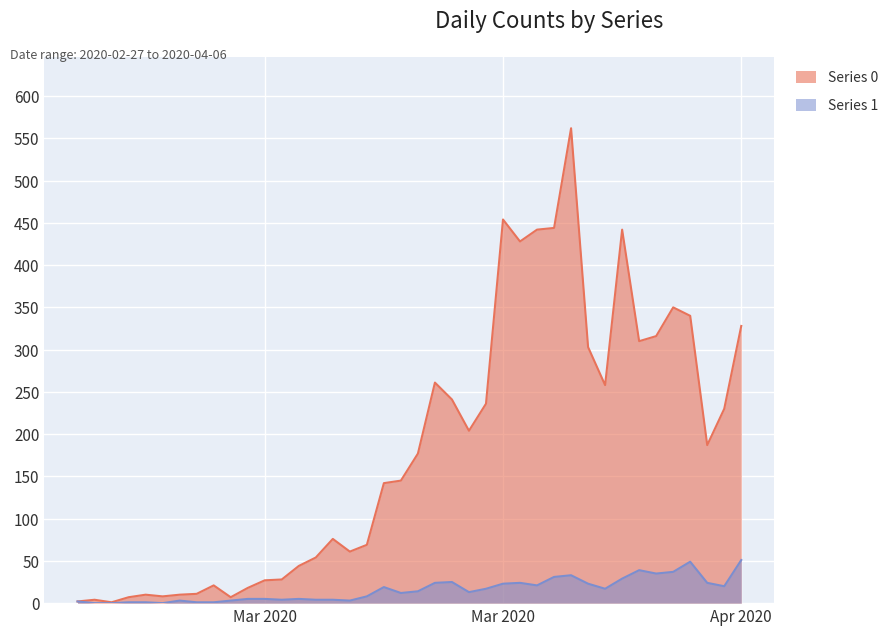

Where does the Series 1 series first go above 14?

2020-03-16